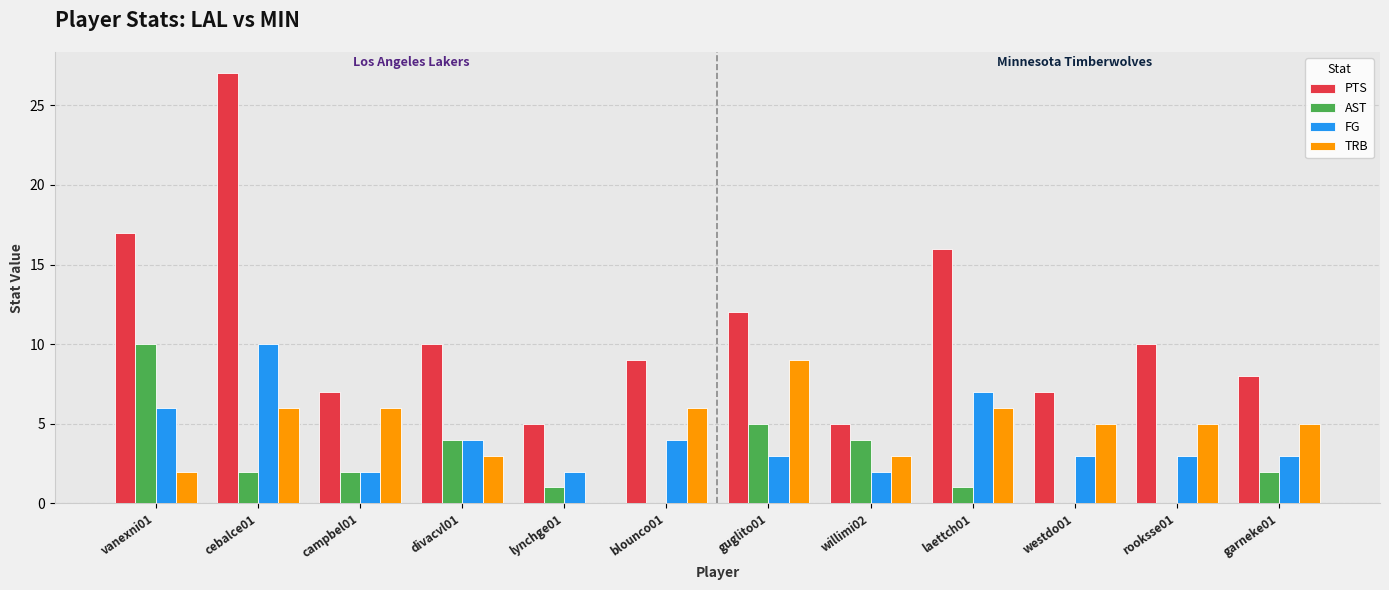

What is the spread (max minus min) of values at cebalce01?

25